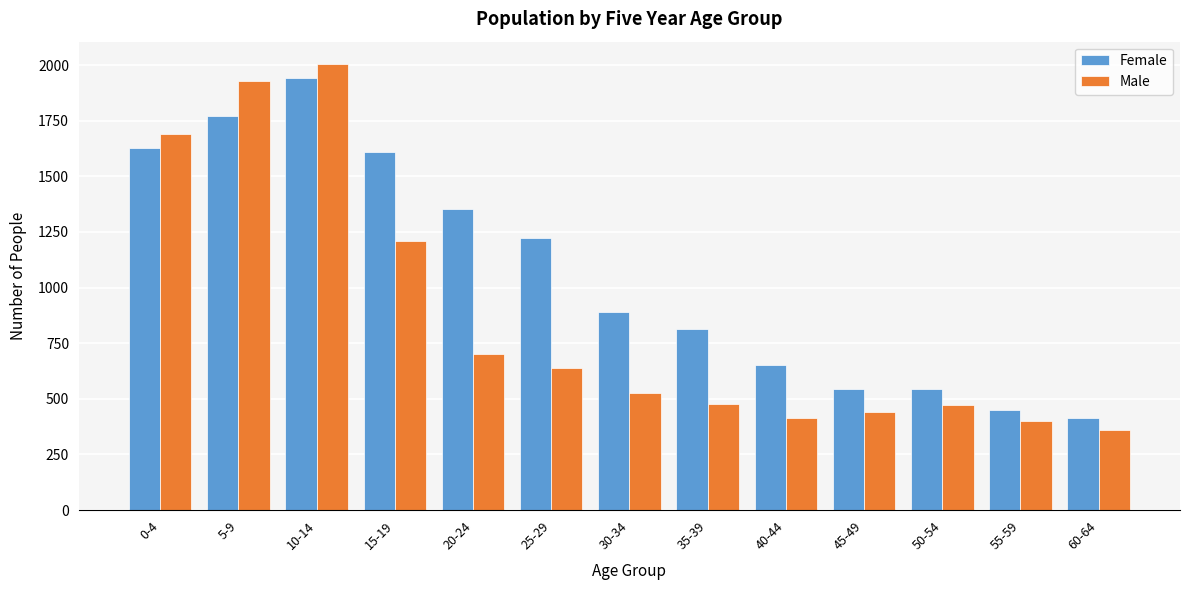

What is the approximate value of Male at 10-14?

2005